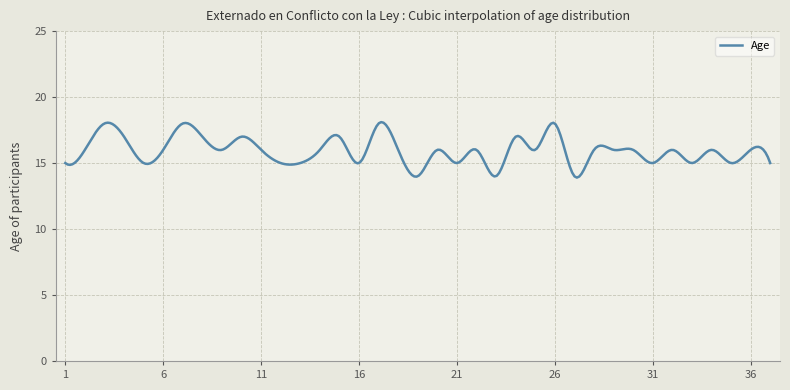

Count the number of data series in this chart.

1